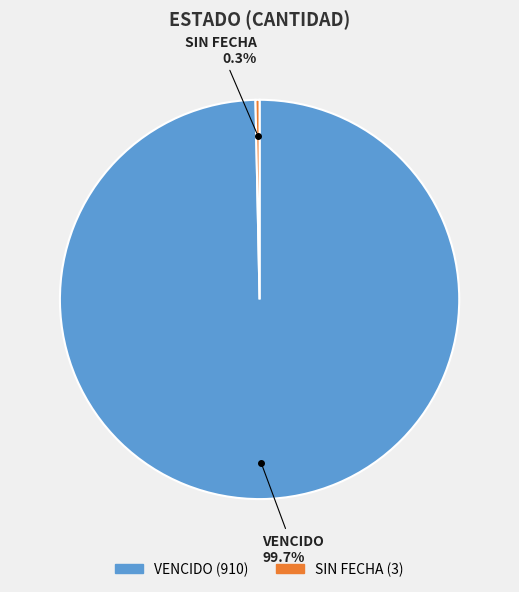

What percentage is the VENCIDO slice, to the nearest percent?

100%